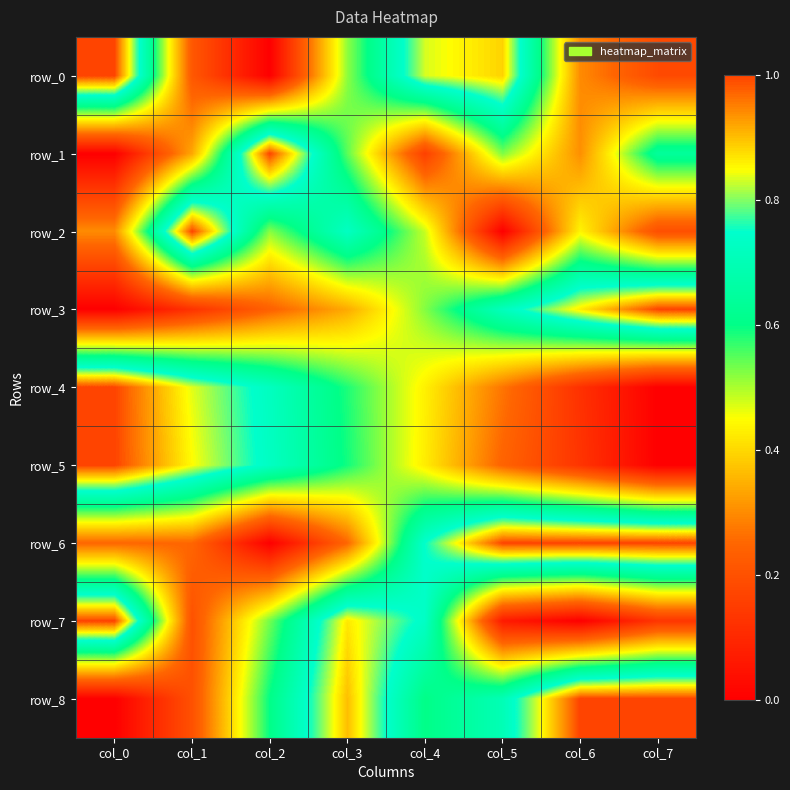

Count the row_4 values in the range 0 to 1.

8